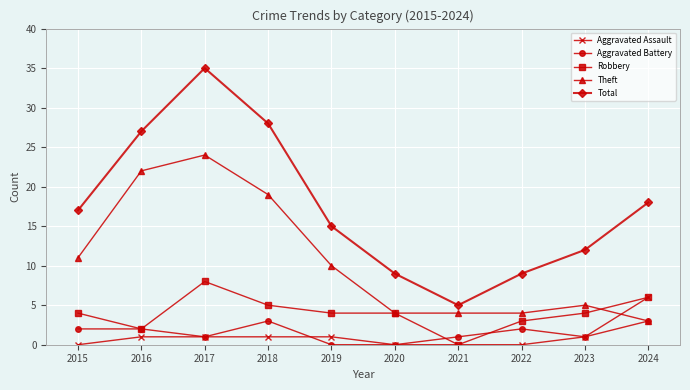

True or false: Aggravated Battery has a value of 1 at 2023.

True